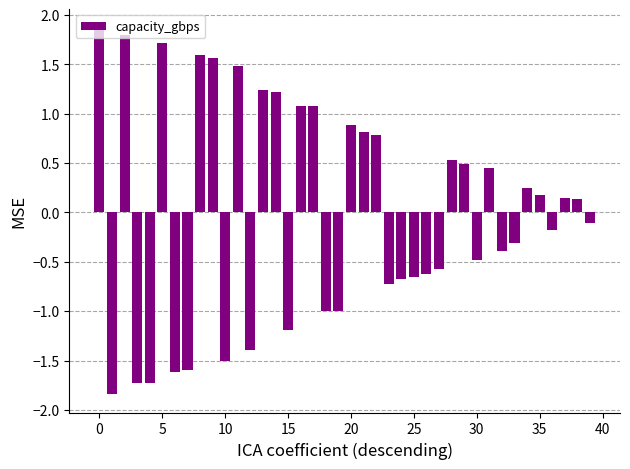

How many categories are shown in the chart?

40